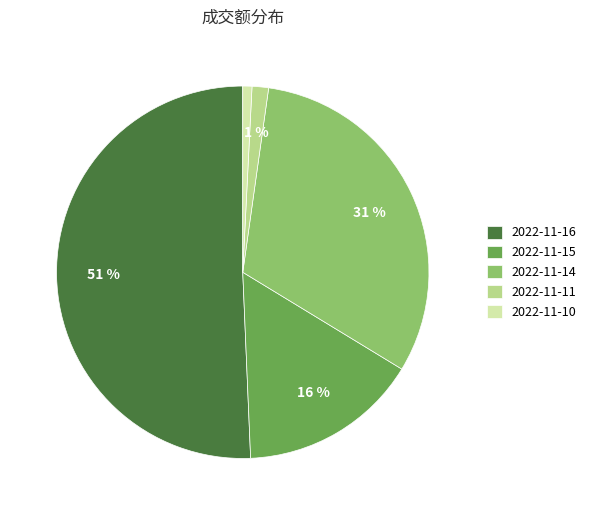

Which category has the biggest portion of the pie?

2022-11-16